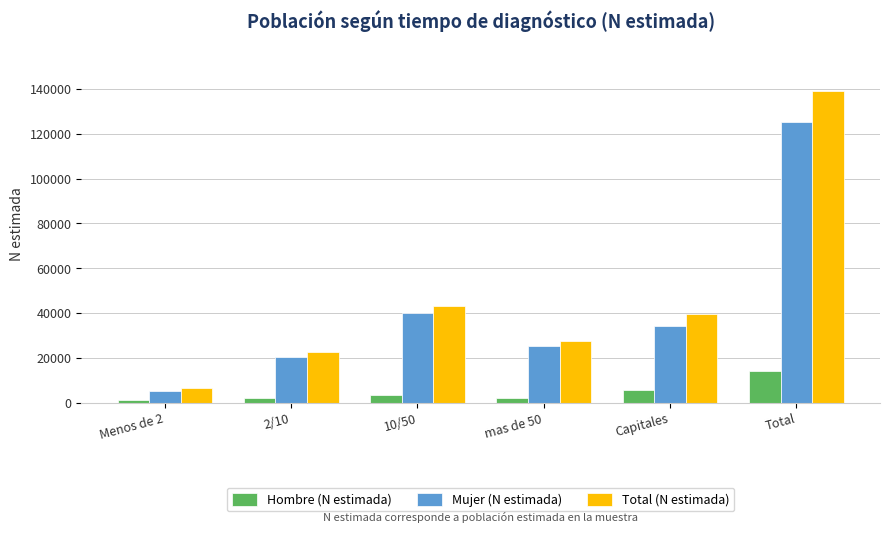

What is the difference between the highest and lowest values at mas de 50?

25339